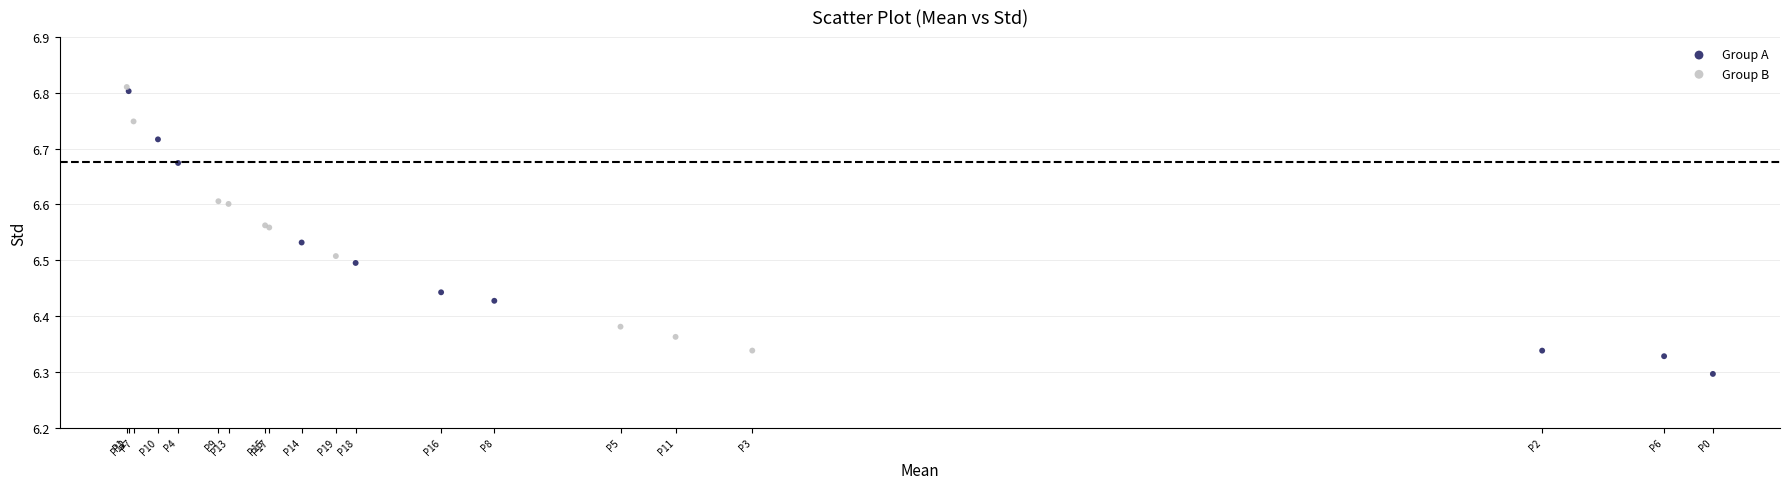

Which series has the largest Y range (max minus min)?

Group A